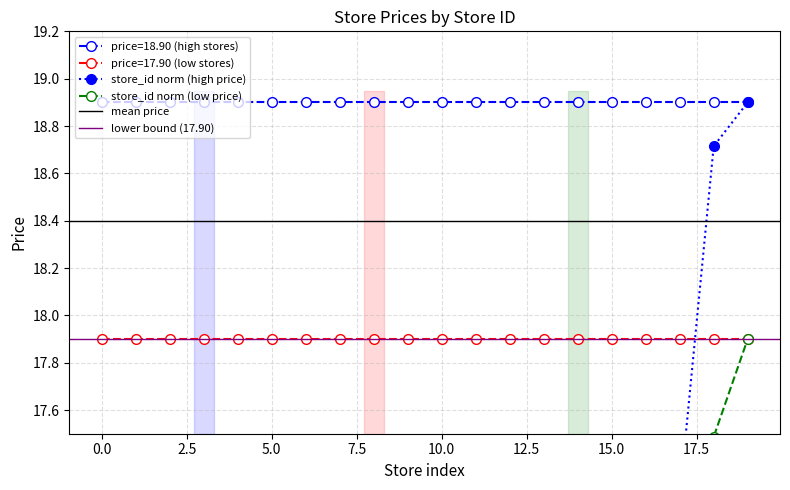

What is the maximum value for price=18.90 (high stores)?

18.9